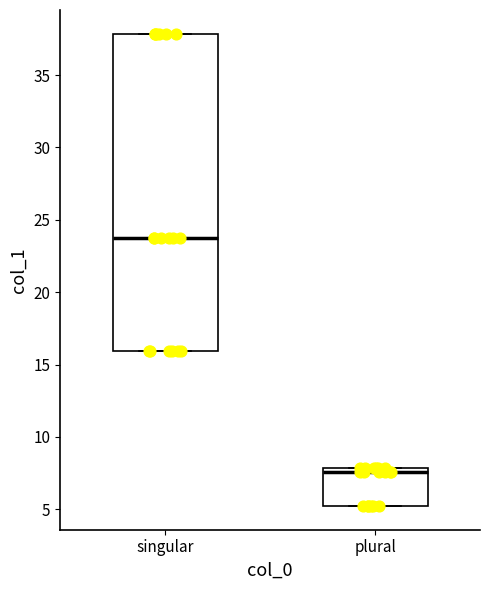

Reading left to right, transcribe this box plot: for each box, give where its median line is, the range the box spans, and where its two whiskers end, as read against the y-axis. The values are not printed on the chart, so give them approximately, as read against the axis.

singular: median 23.5, box 16.0 to 38.0, whiskers 16.0 to 38.0
plural: median 7.5, box 5.0 to 8.0, whiskers 5.0 to 8.0